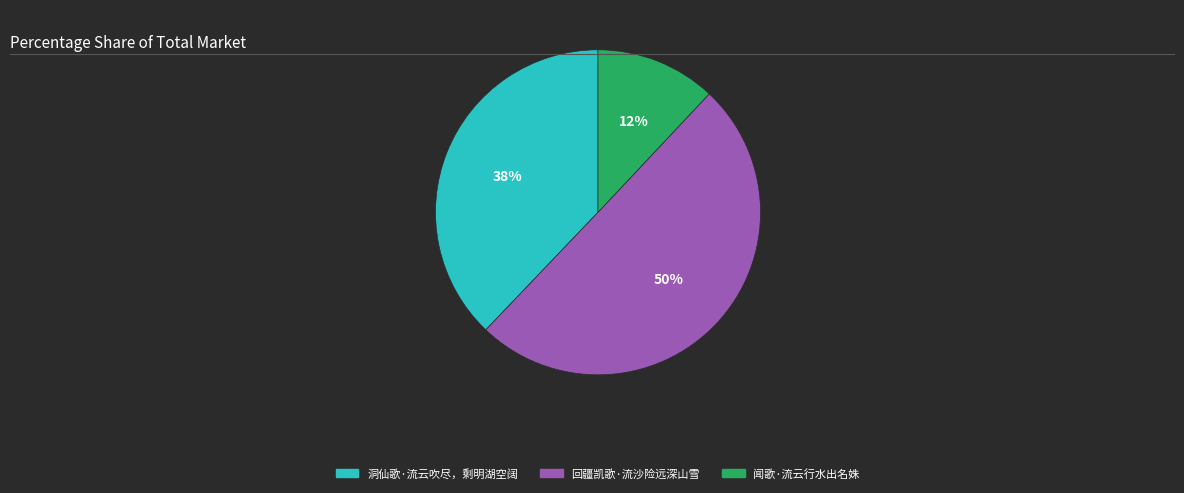

To the nearest percent, what is the average slice percentage?

33%